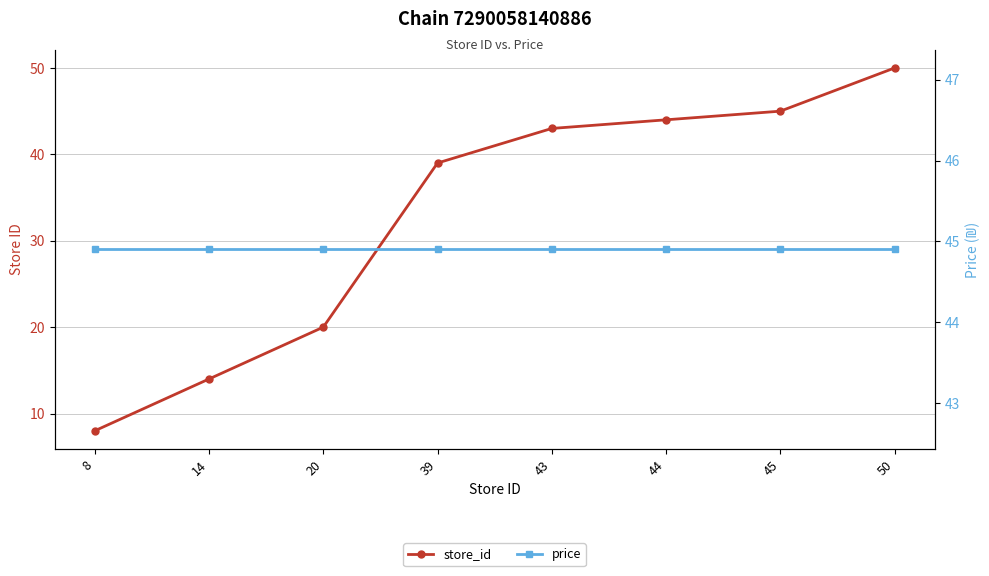

What is the sum of all store_id values?

263.0